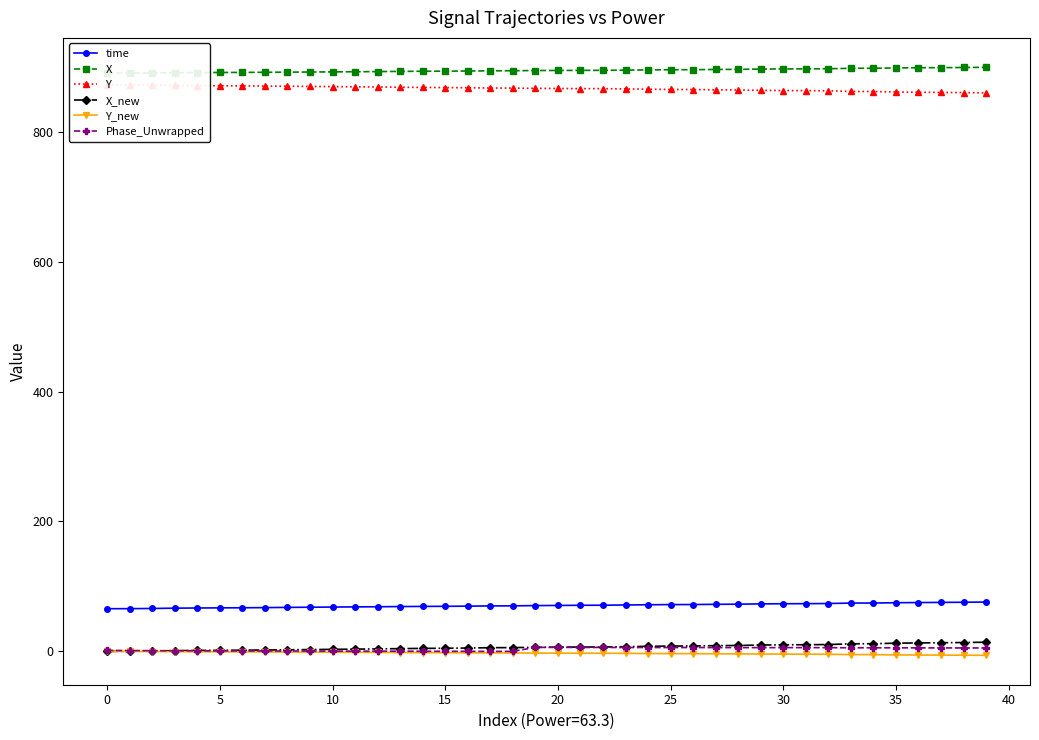

How many values in Y_new are below zero?

39